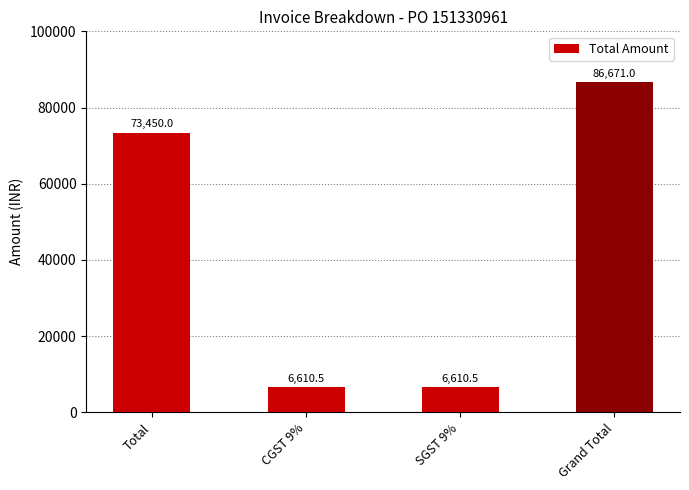

What is the change in value from Total to SGST 9%?

-66839.5